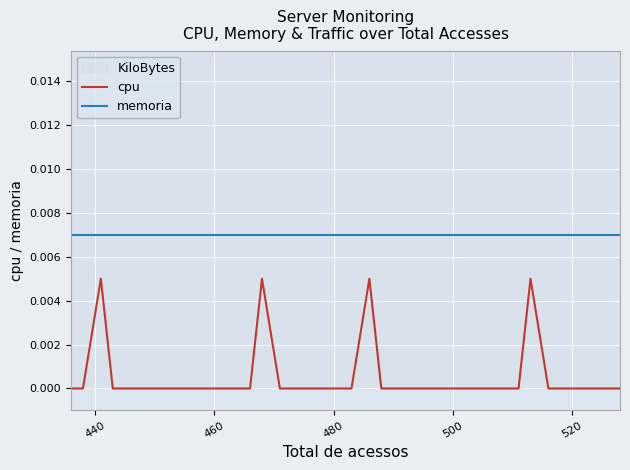

True or false: cpu and memoria cross at least once.

False